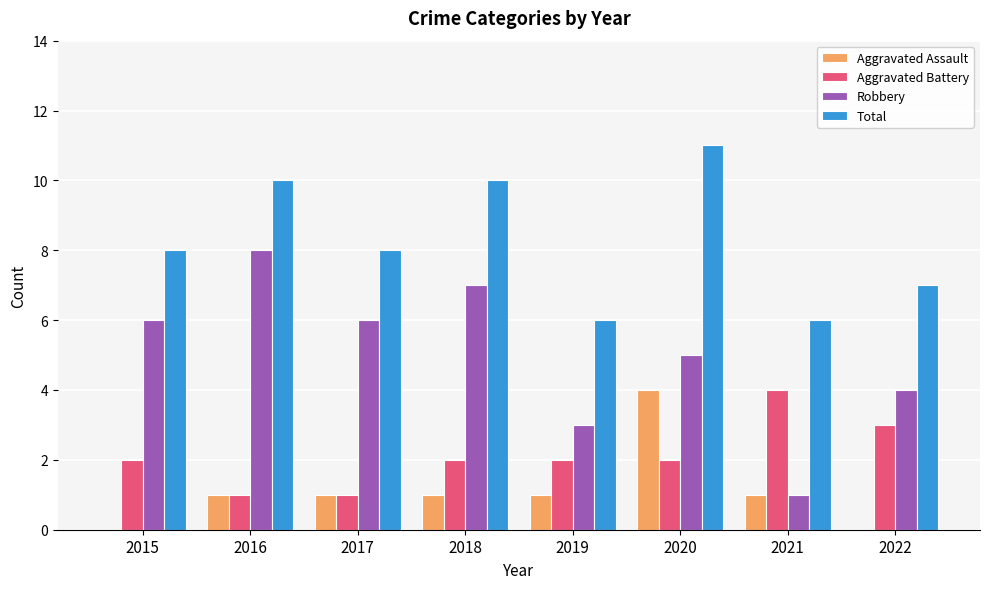

Is it true that Aggravated Battery equals 1 at 2016?

True